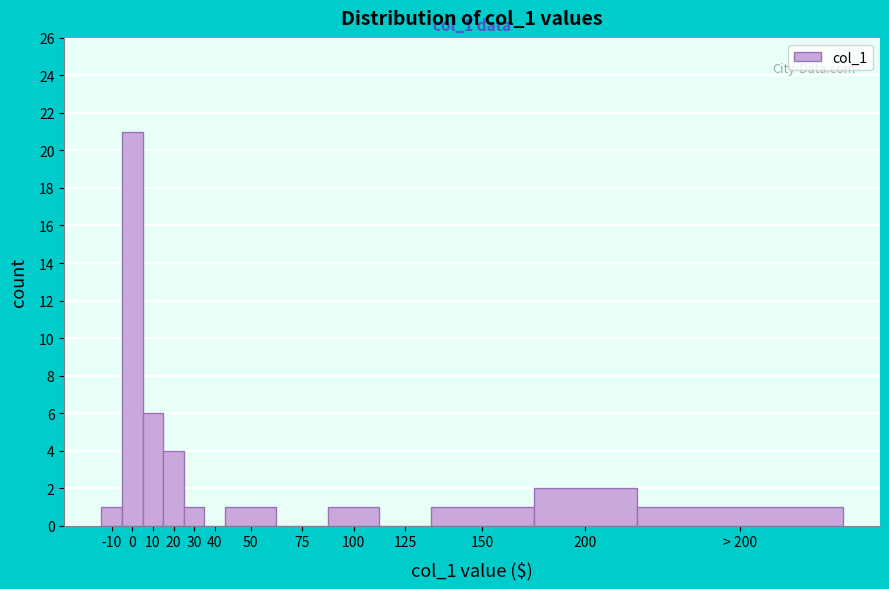

Reading left to right, extract all data points from this chart.

-10=1	0=21	10=6	20=4	30=1	40=0	50=1	75=0	100=1	125=0	150=1	200=2	> 200=1